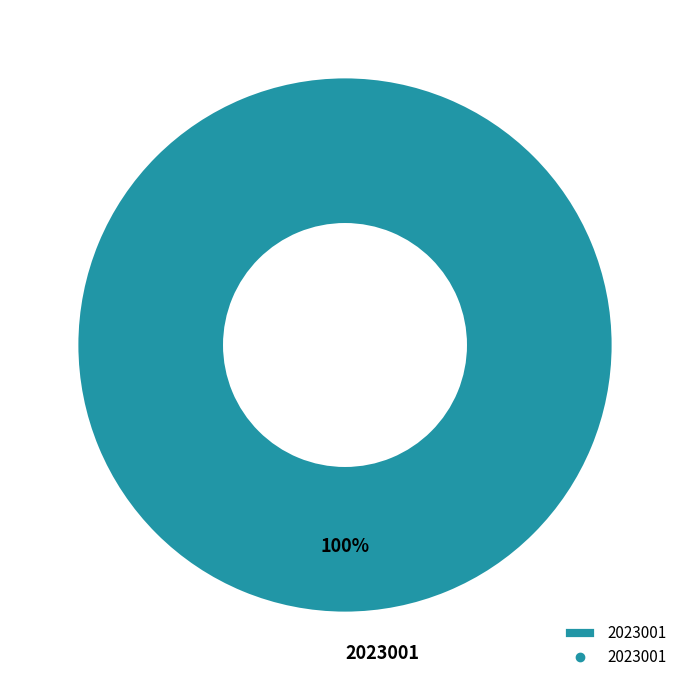

How many segments does this pie chart have?

1